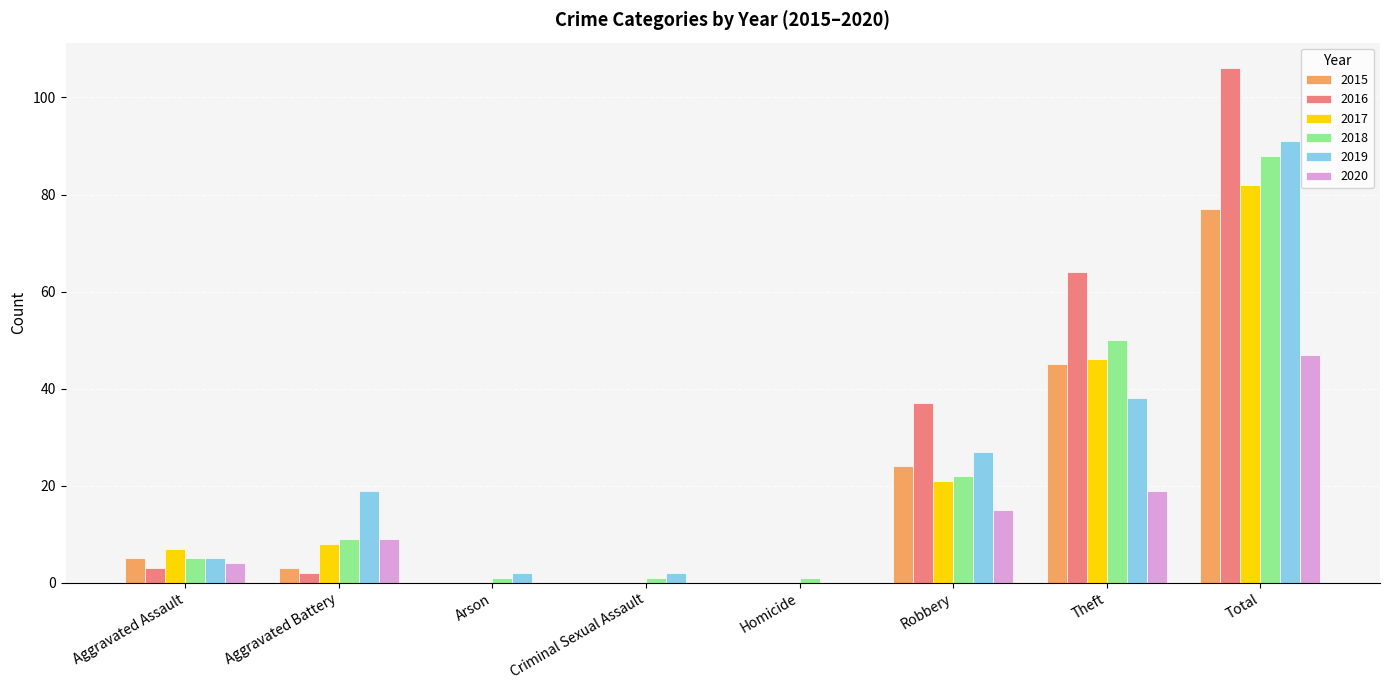

Where is 2016 nearest to the value 53?

Theft